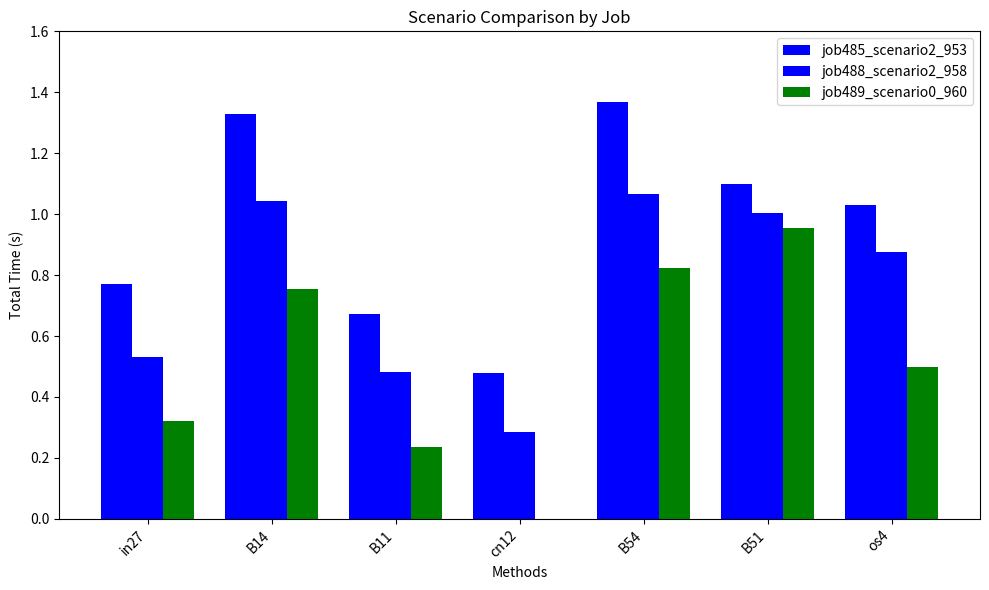

How many values in job489_scenario0_960 are above zero?

6